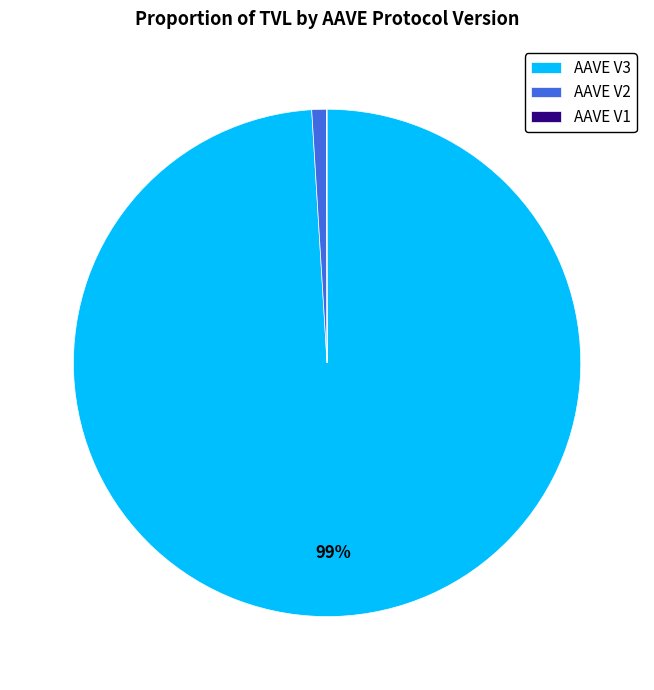

Which category has the biggest portion of the pie?

AAVE V3